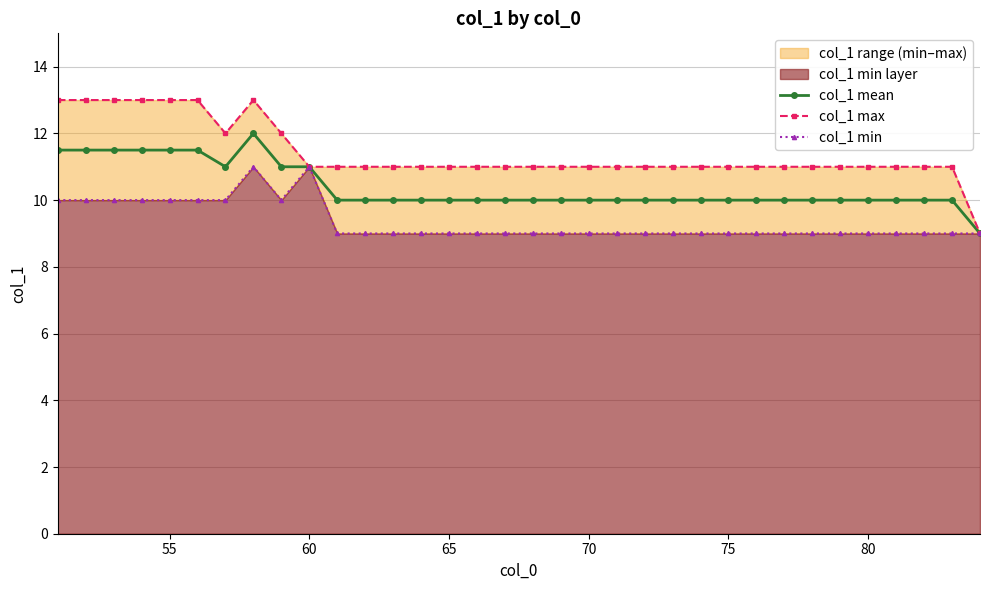

How many lines are shown in the chart?

3